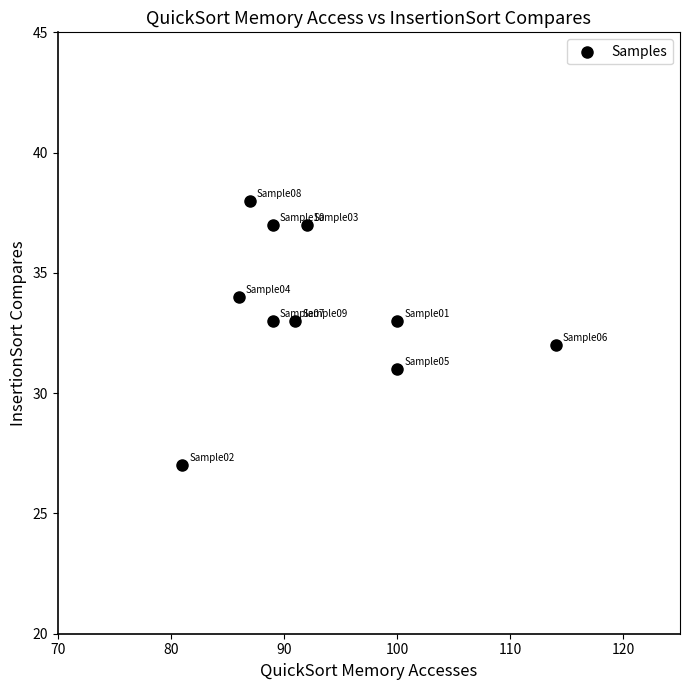

What is the range of X values (max minus min)?

33